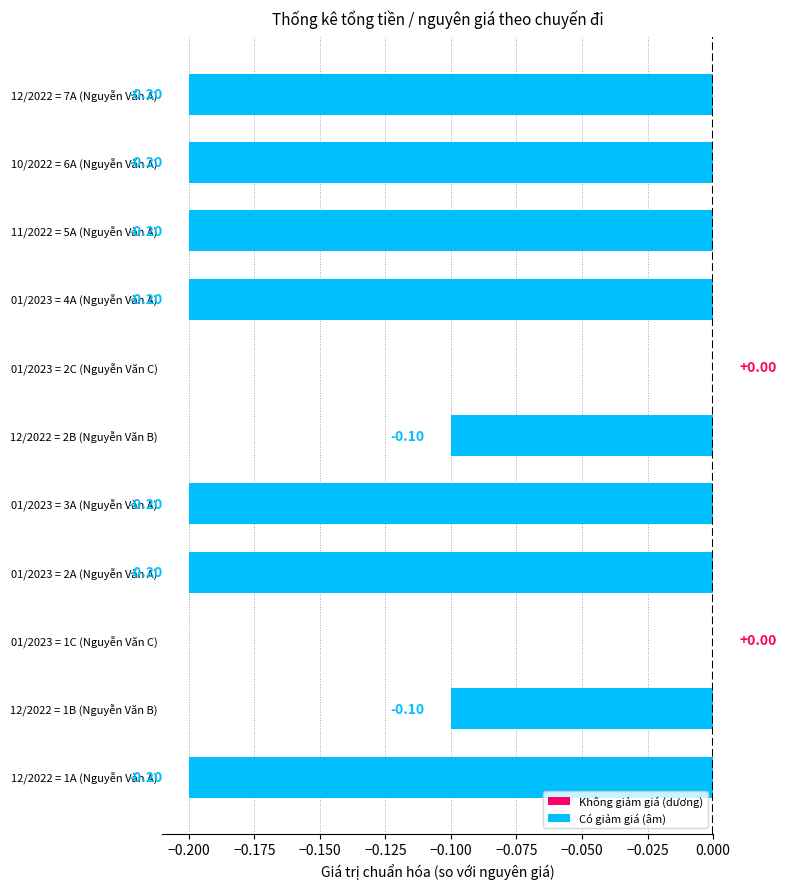

What is the sum of all values?

-1.6